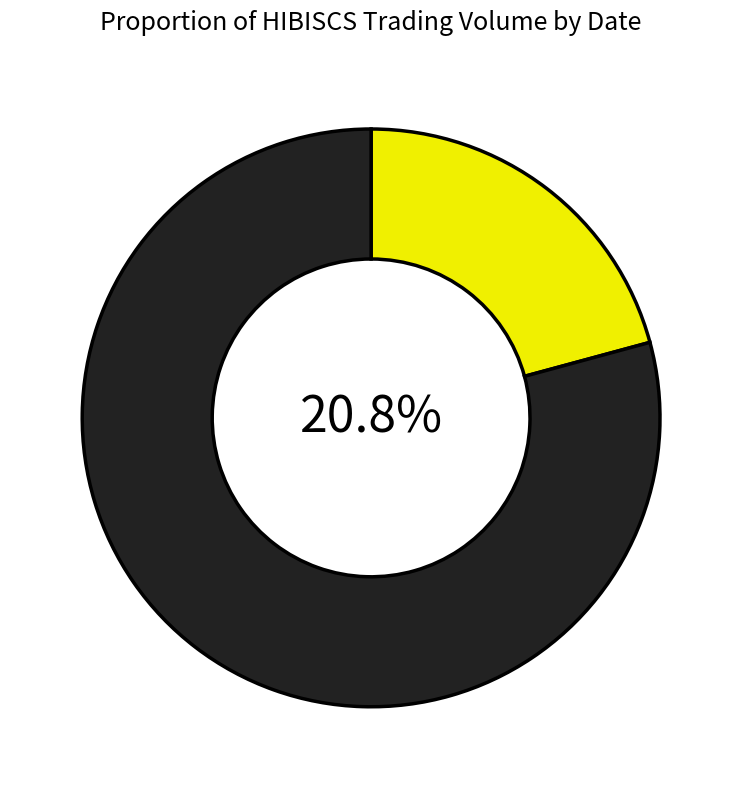

Which category has the smallest portion of the pie?

2020-04-27